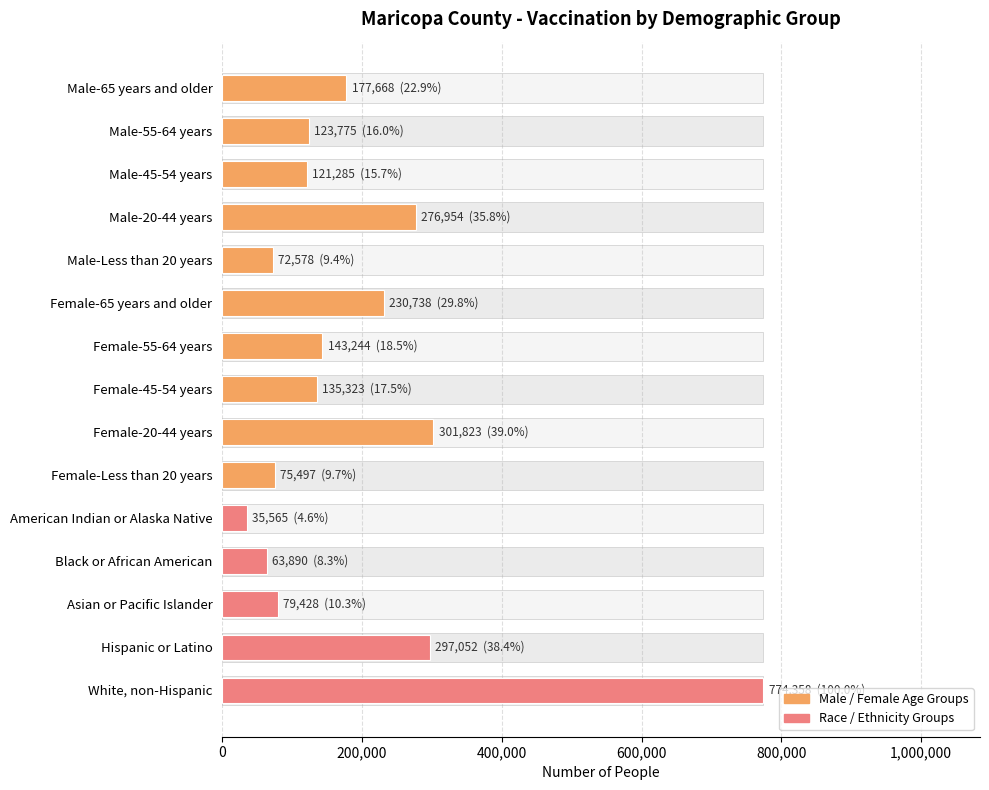

What is the change in value from Female-Less than 20 years to Asian or Pacific Islander?

+3931